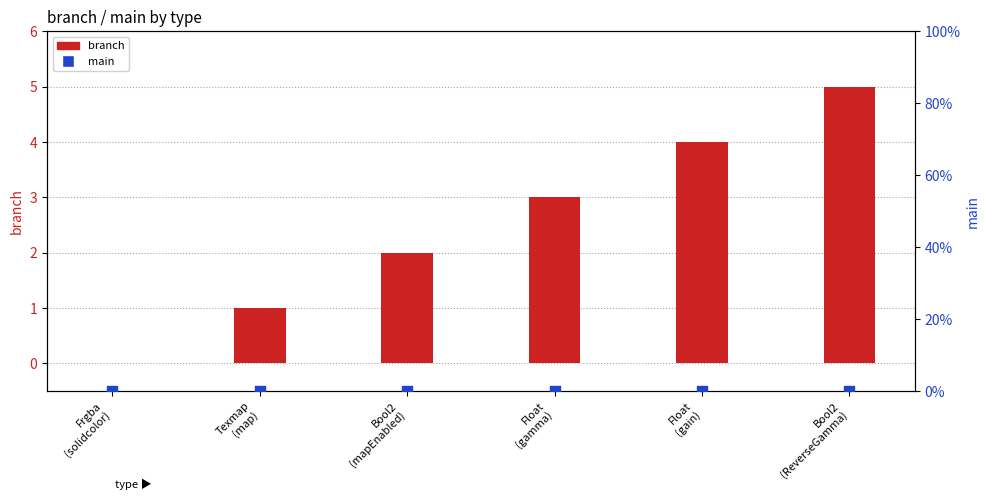

What is the total value across all series at Bool2
(mapEnabled)?

2